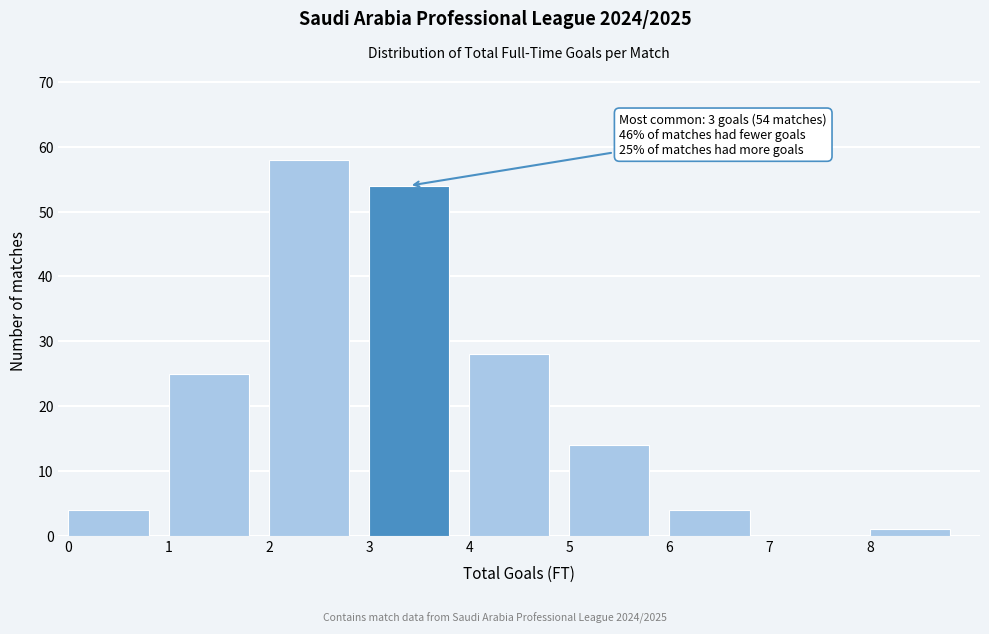

Over which range of the x-axis is the bar tallest?

2 to 3